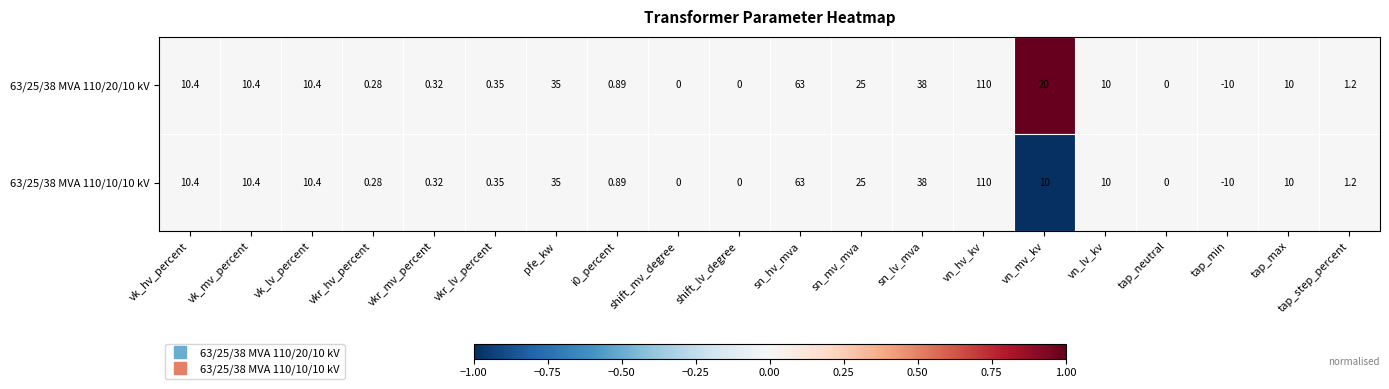

Where does the 63/25/38 MVA 110/10/10 kV series first go above 10?

vk_hv_percent